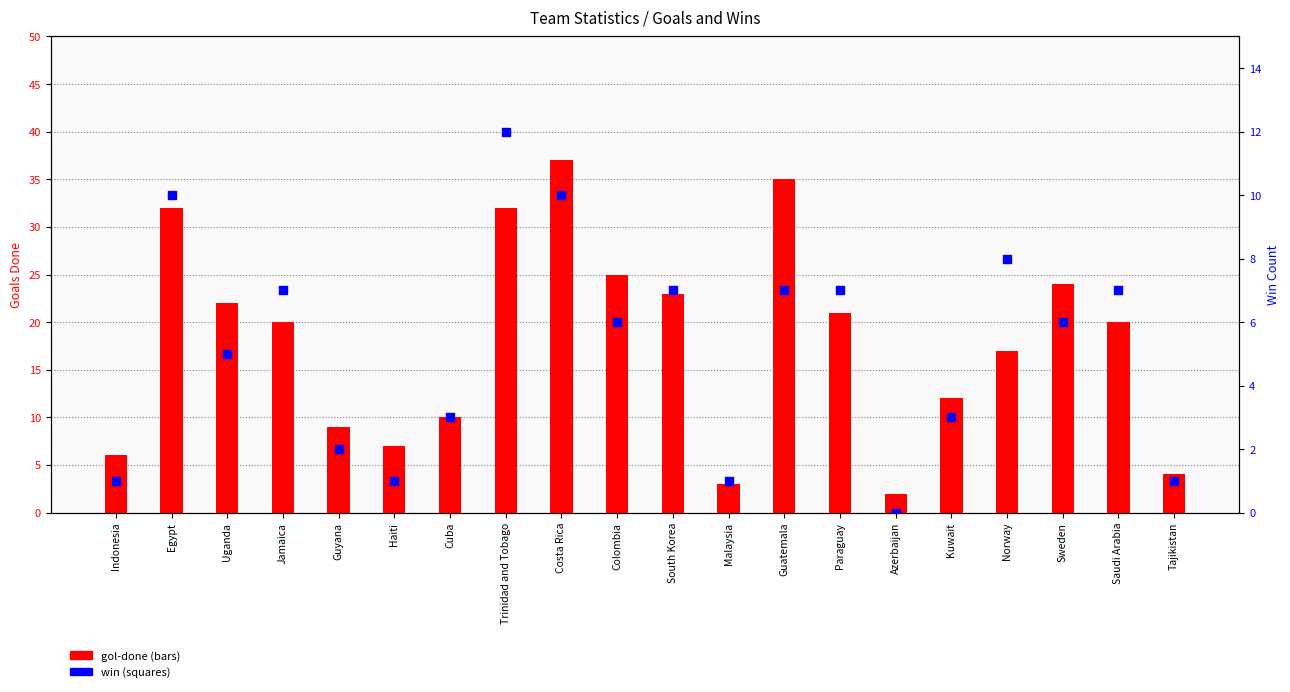

Is the value of win at Sweden greater than the value of gol-done at Paraguay?

No